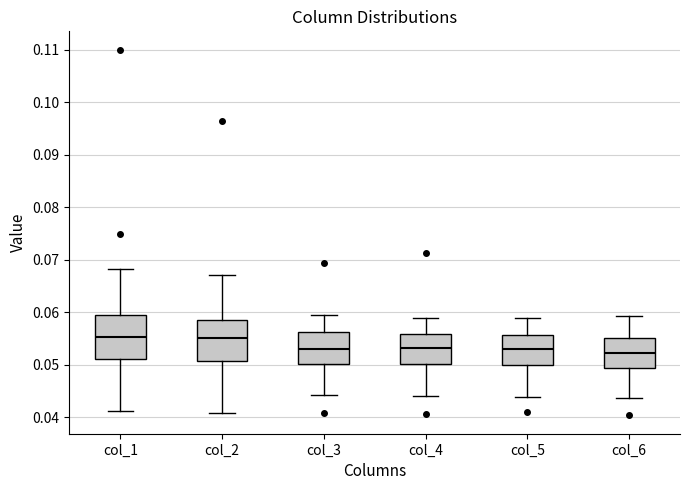

Reading left to right, read every box against the y-axis: the position of its median line, the range the box covers, and the ends of its whiskers. The values are not printed on the chart, so give them approximately, as read against the axis.

col_1: median 0.055, box 0.051 to 0.059, whiskers 0.041 to 0.068
col_2: median 0.055, box 0.051 to 0.058, whiskers 0.041 to 0.067
col_3: median 0.053, box 0.050 to 0.056, whiskers 0.044 to 0.060
col_4: median 0.053, box 0.050 to 0.056, whiskers 0.044 to 0.059
col_5: median 0.053, box 0.050 to 0.056, whiskers 0.044 to 0.059
col_6: median 0.052, box 0.049 to 0.055, whiskers 0.044 to 0.059